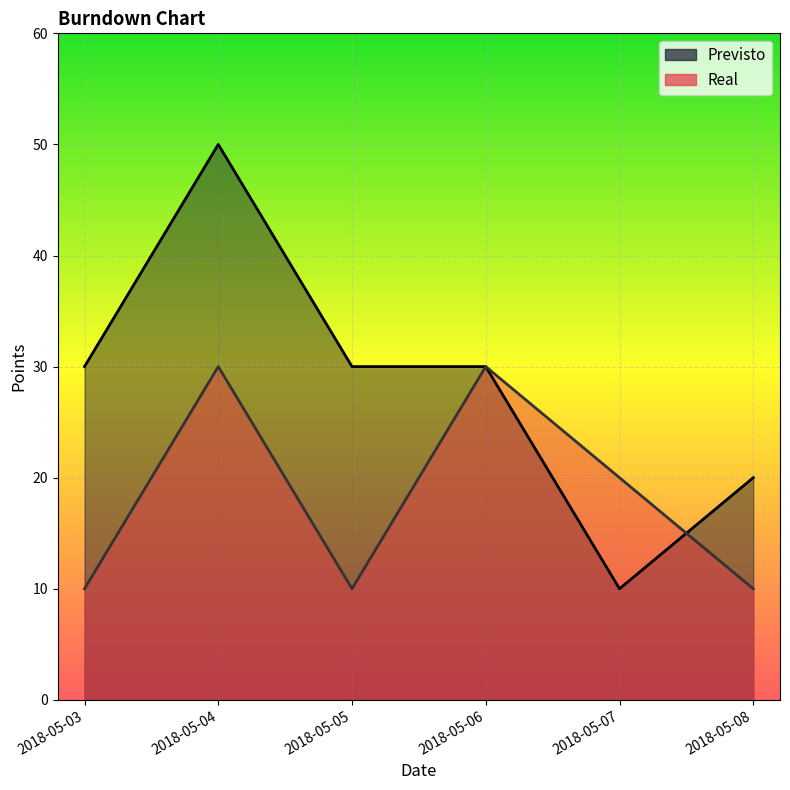

What is the total value across all series at 2018-05-04?

80